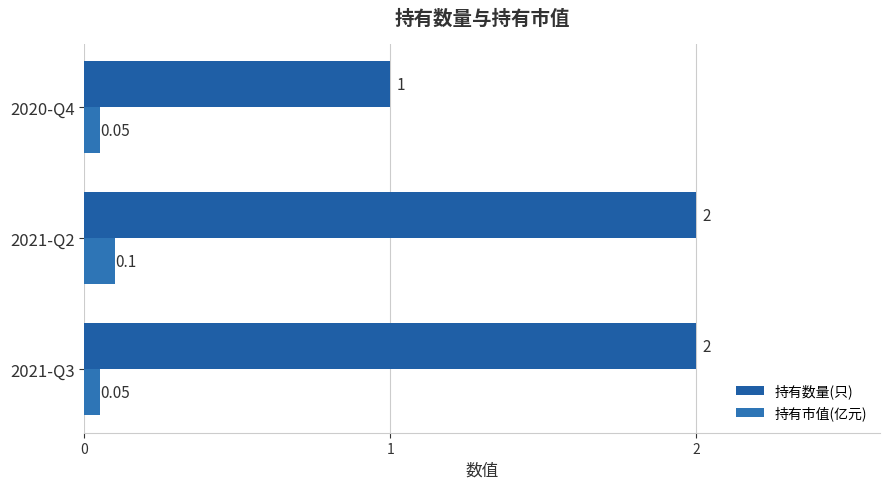

Count the number of data series in this chart.

2